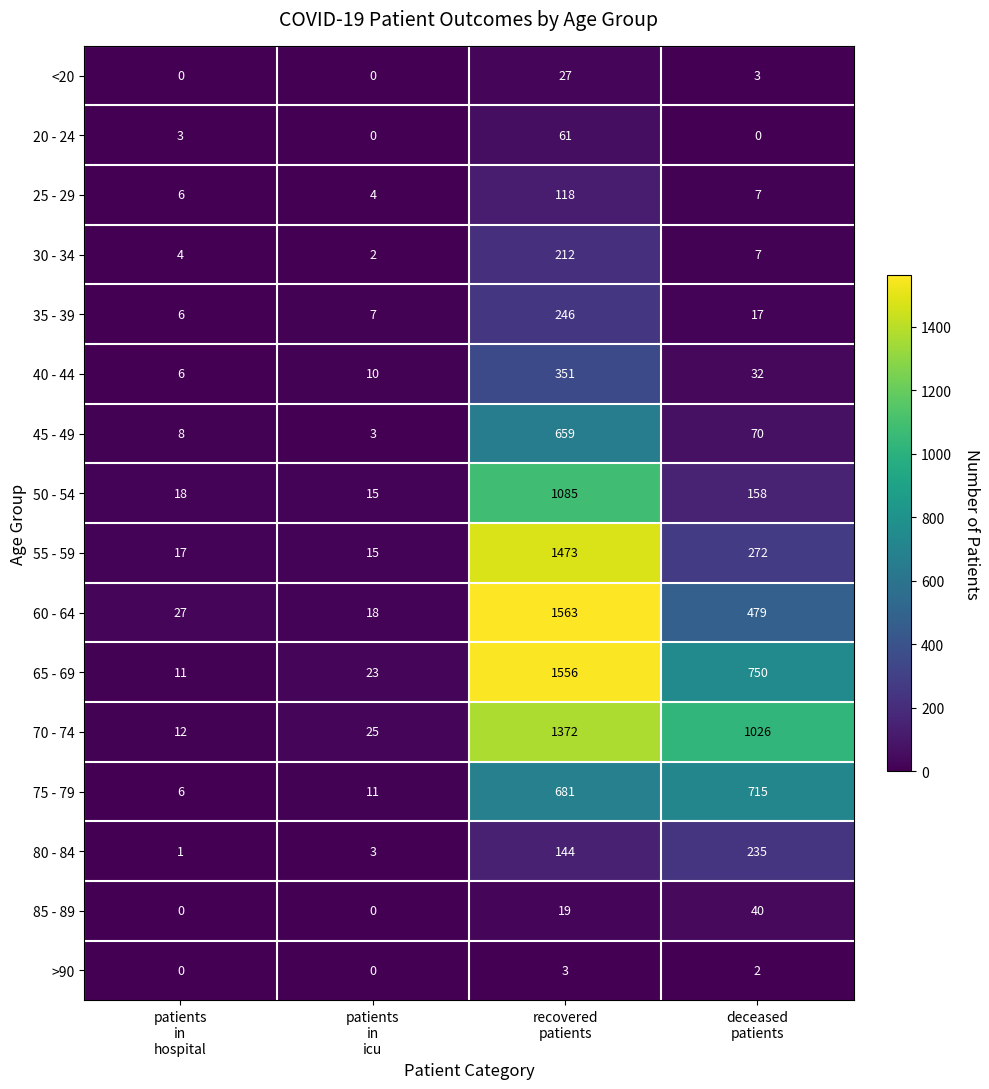

What is the maximum value for 80 - 84?

235